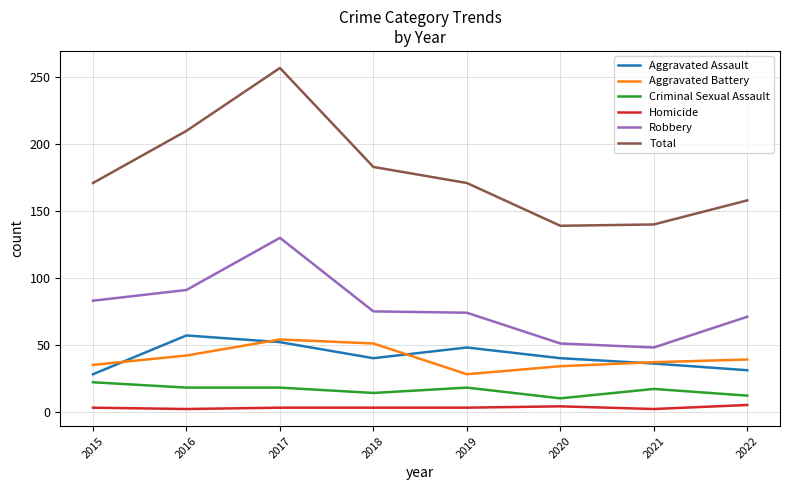

True or false: Criminal Sexual Assault and Robbery intersect in this chart.

False